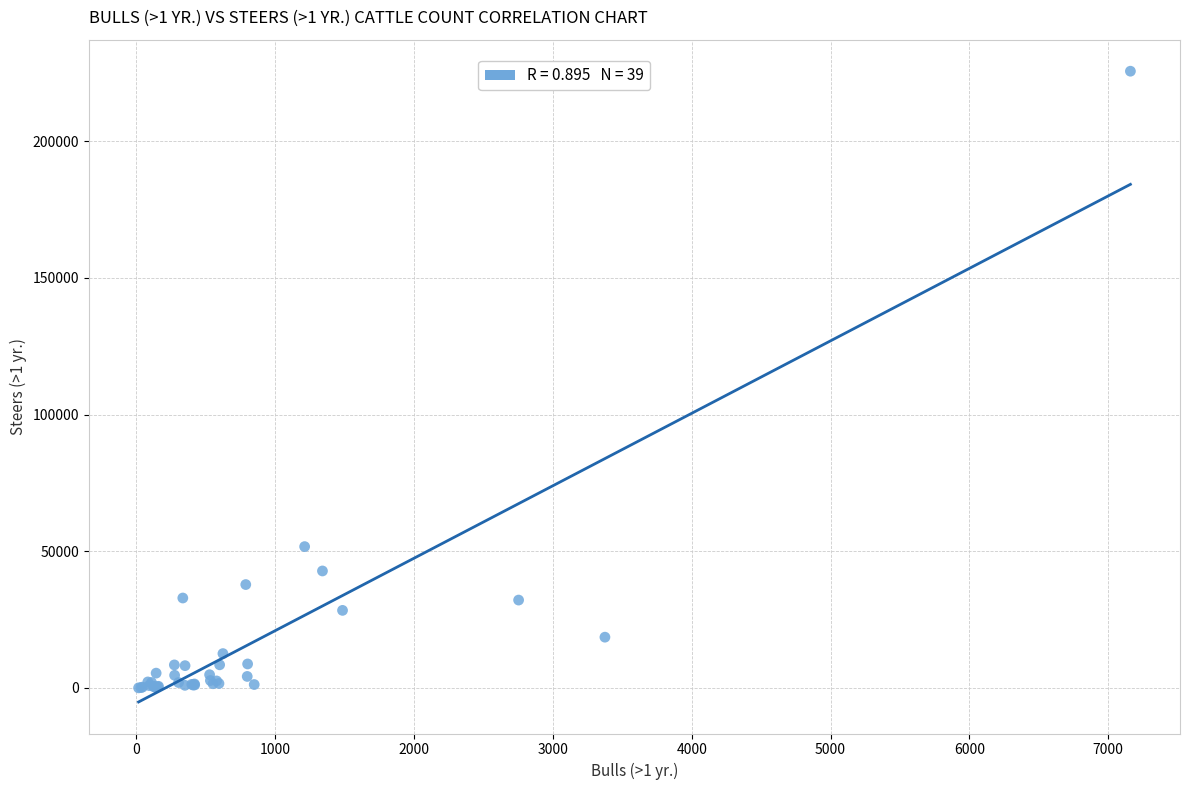

What Y value in the scatter plot is closest to 112790?

51678.7